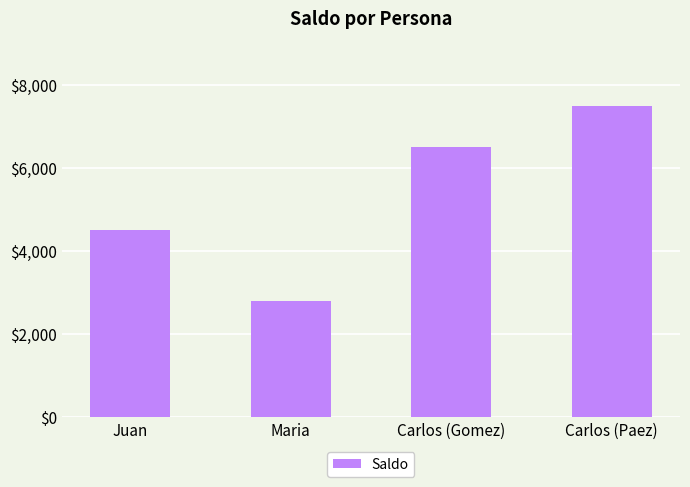

Reading left to right, transcribe all the data shown in this chart.

Juan=4500	Maria=2800	Carlos (Gomez)=6500	Carlos (Paez)=7500